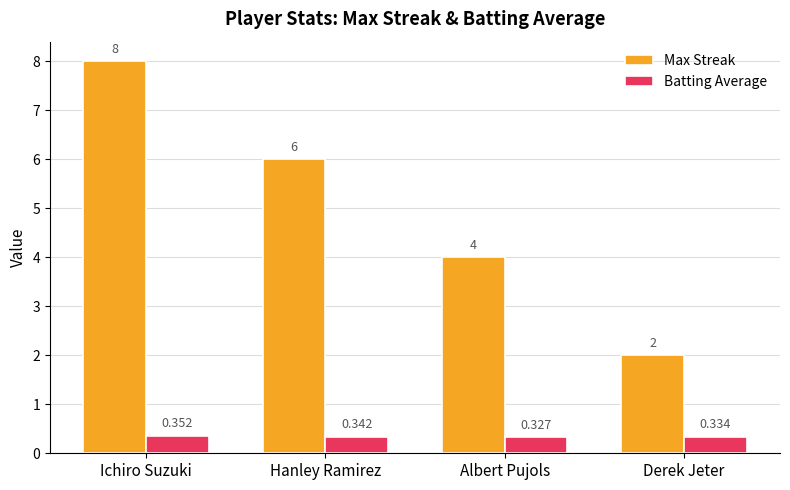

Are the bars grouped side by side (vs. stacked)?

Yes